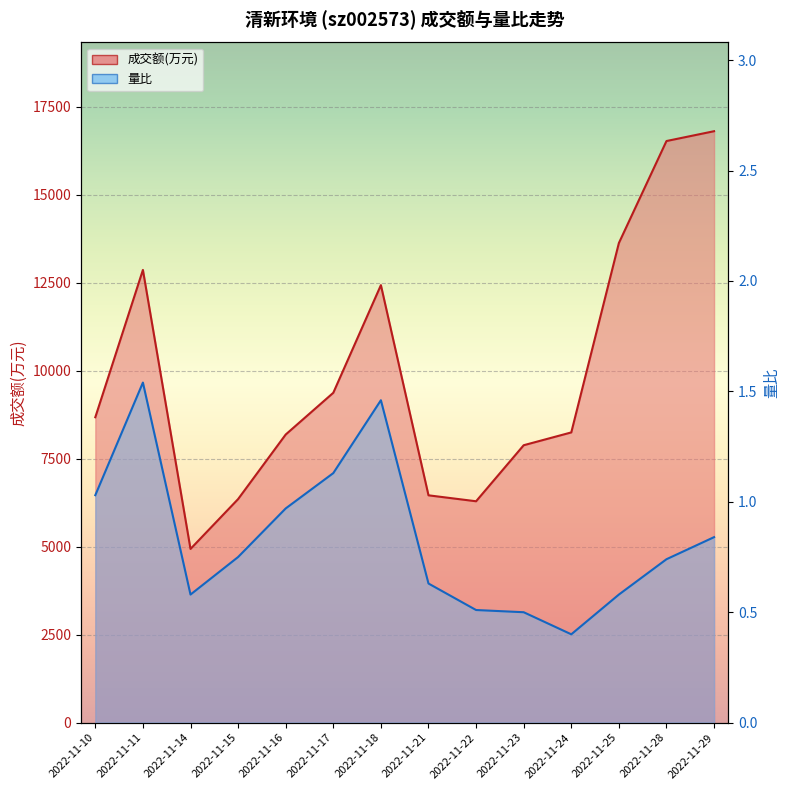

True or false: 成交额(万元) and 量比 cross at least once.

False